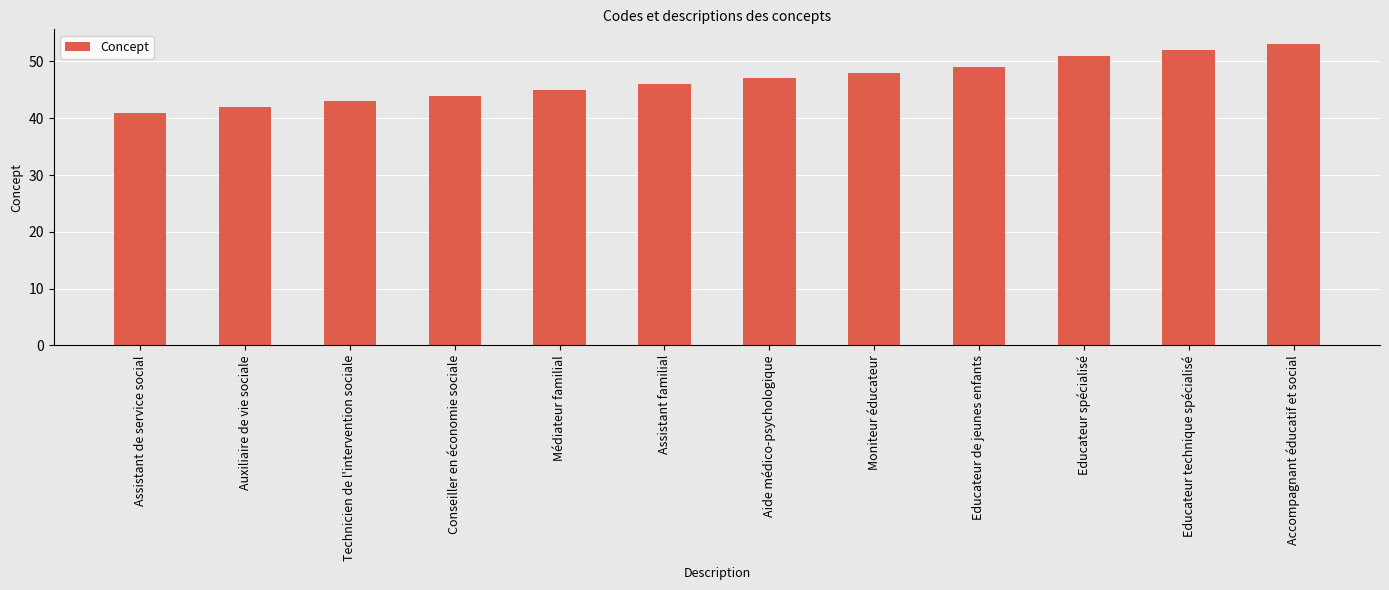

What is the label of the 5th bar from the right?

Moniteur éducateur